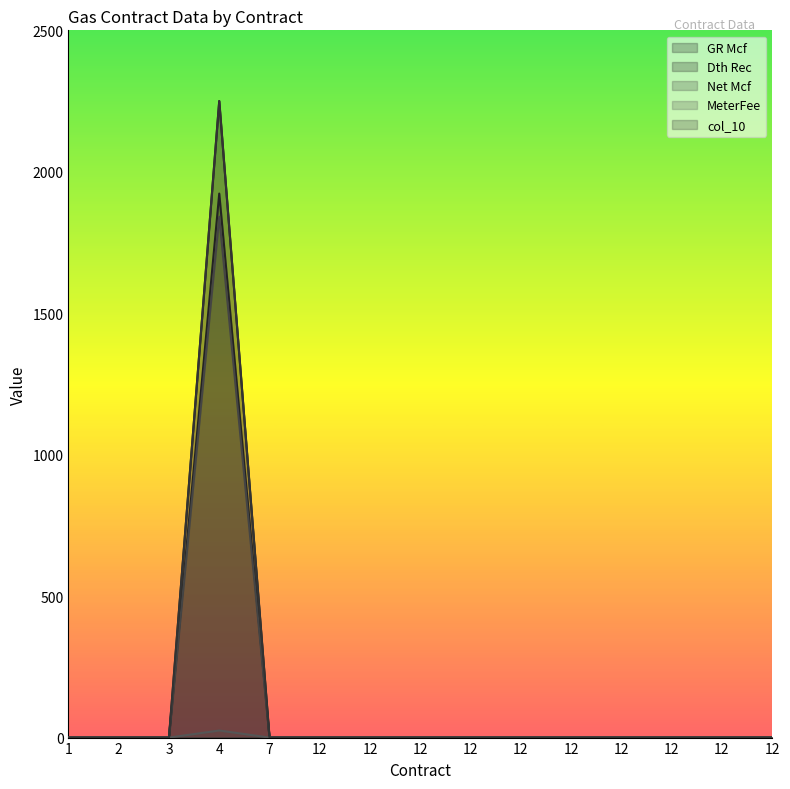

True or false: GR Mcf and MeterFee cross at least once.

False